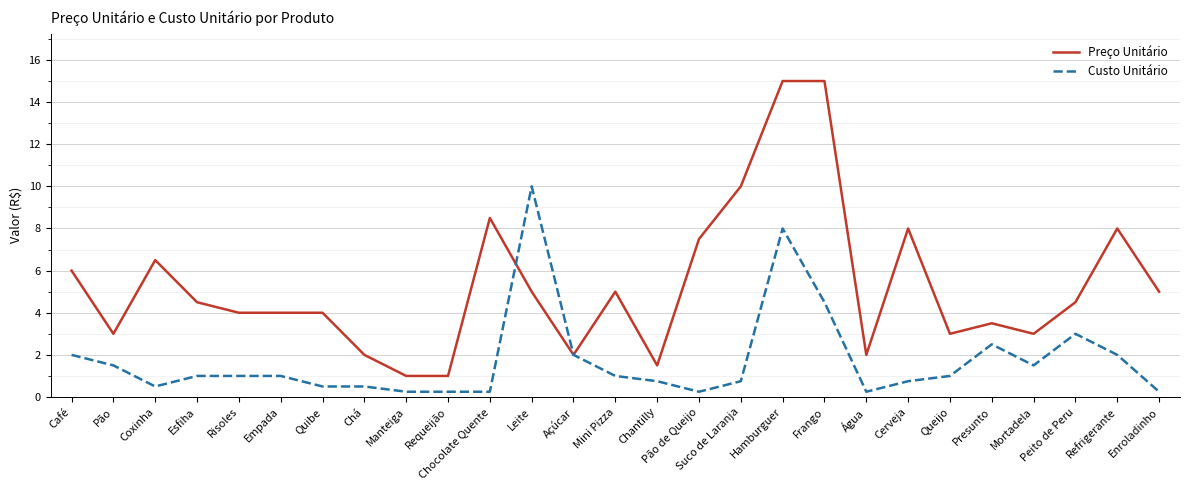

What is the difference between the maximum and minimum values in the Custo Unitário series?

9.8